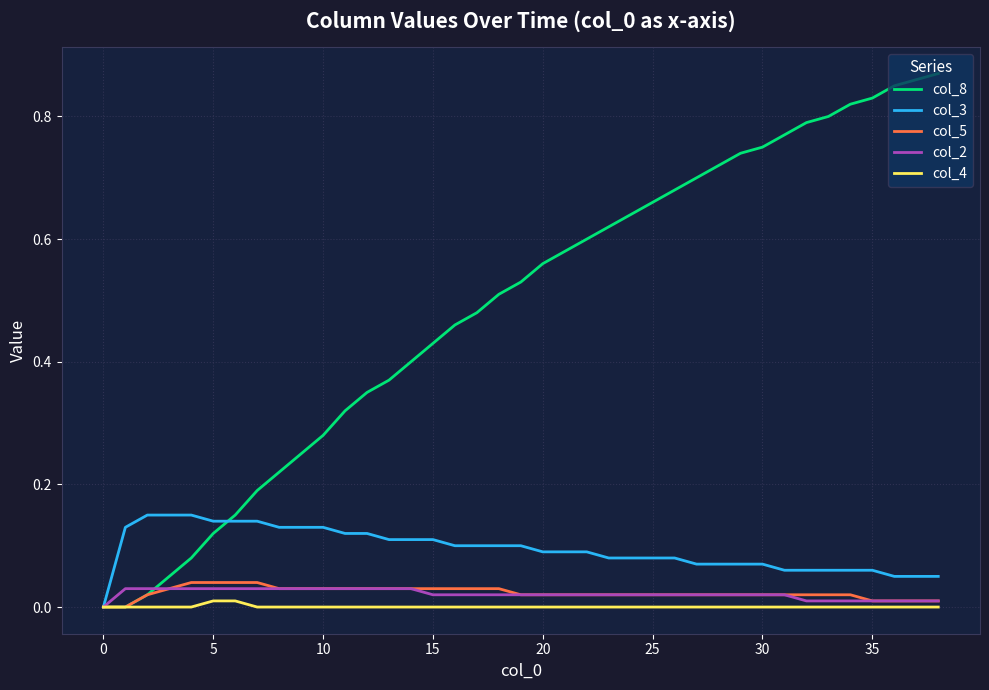

Which series has the largest range (max minus min)?

col_8